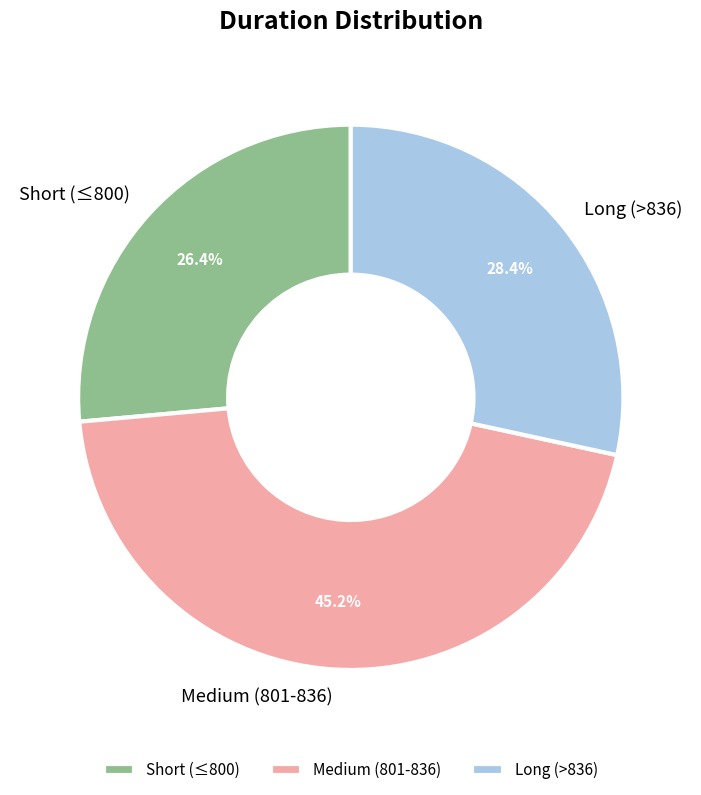

Combined, do Long (>836) and Medium (801-836) account for over 50%?

Yes